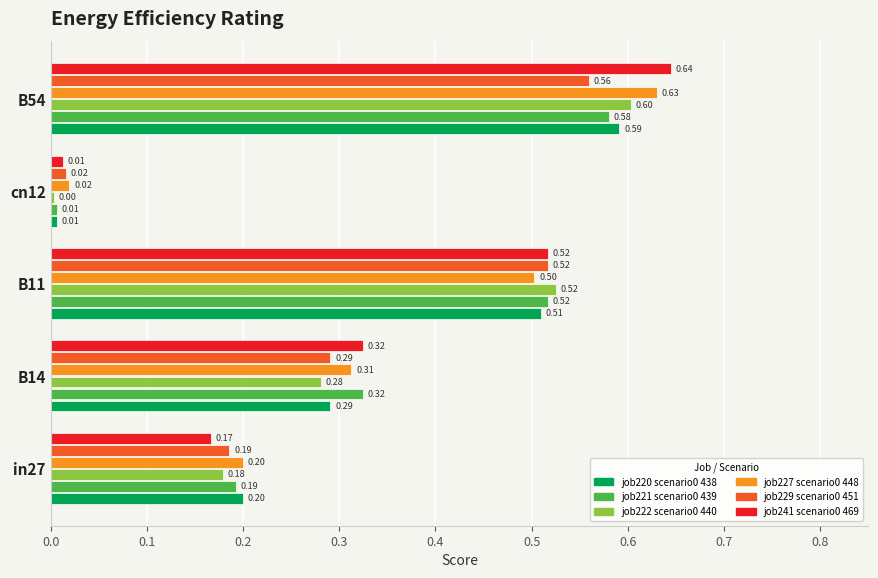

At which category is the sum across all series the highest?

B54